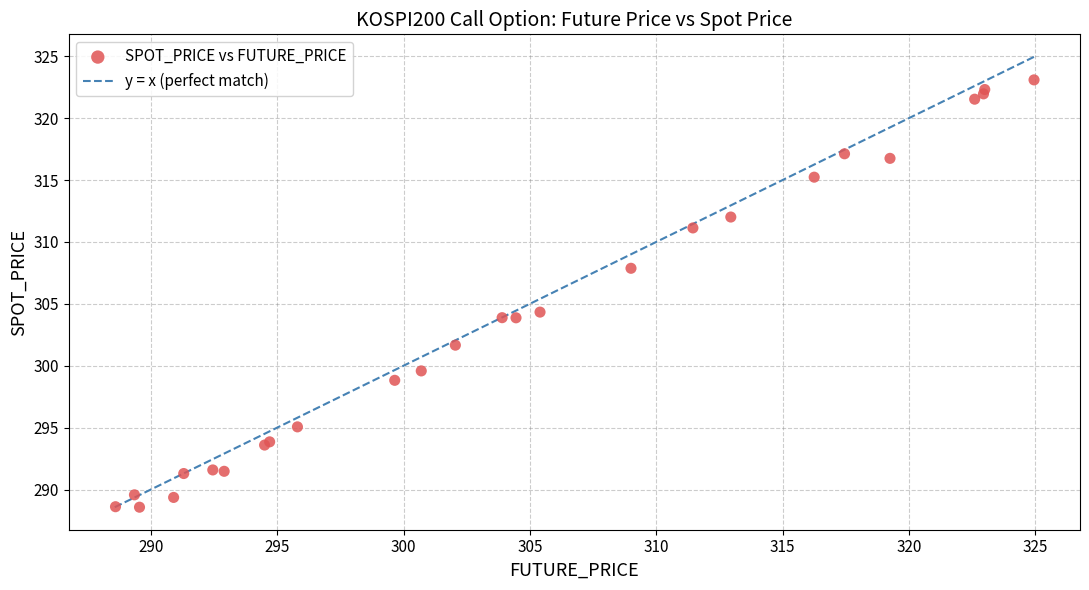

What Y value in the scatter plot is closest to 305?

304.3